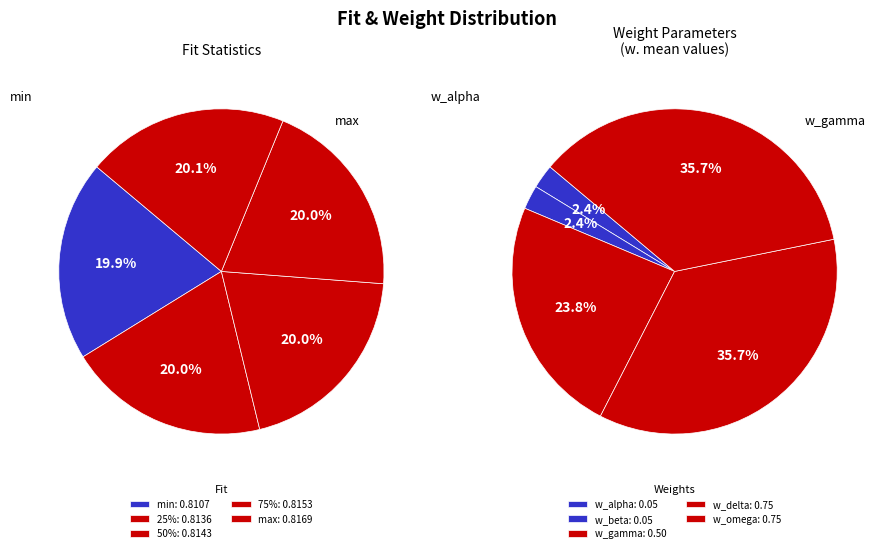

To the nearest percent, what is the difference between the 2 and 3 slice percentages?

12%